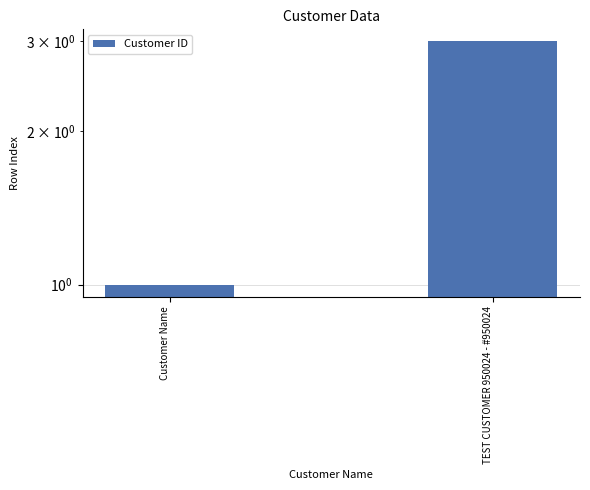

Is it true that the value at Customer Name is 1?

True